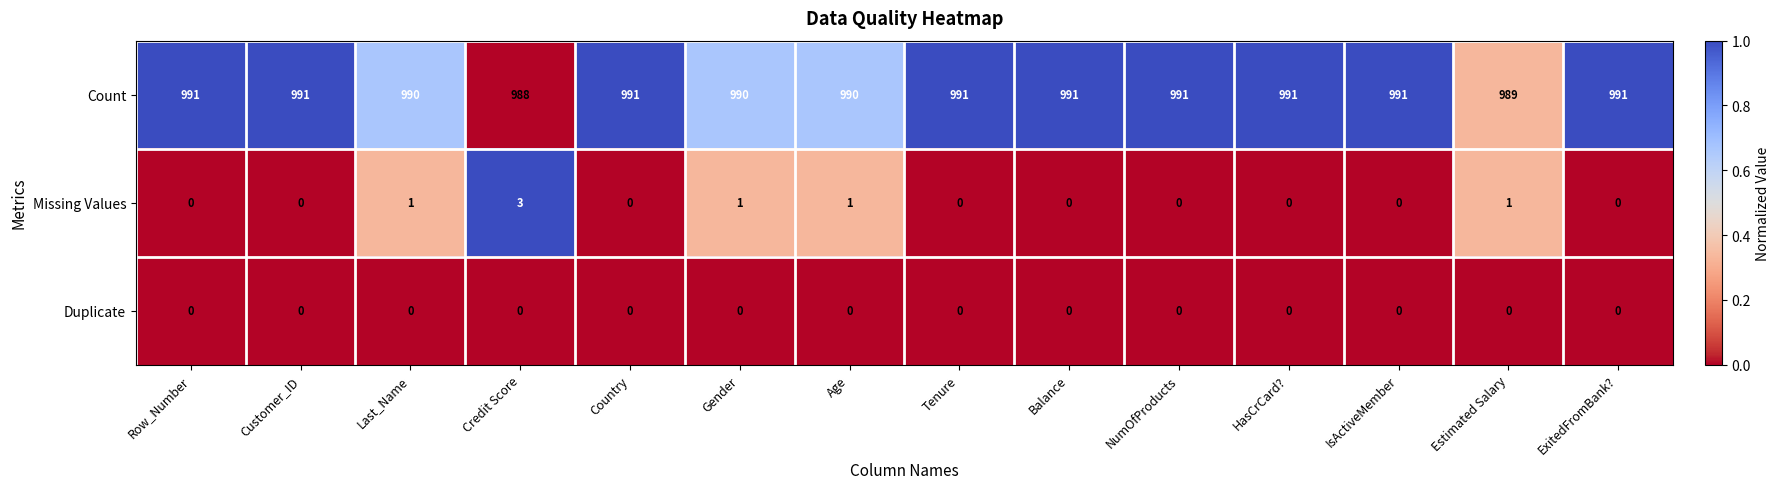

Rank the series by their maximum value, from lowest to highest.

Duplicate, Missing Values, Count